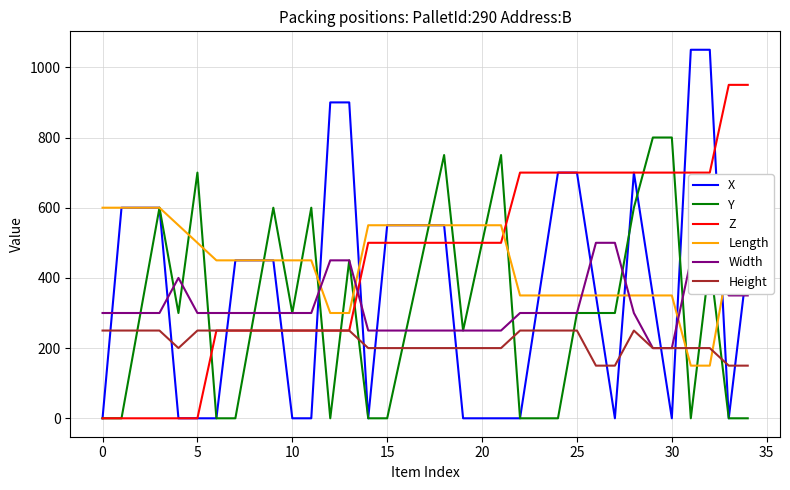

Which series has the widest spread of values?

X